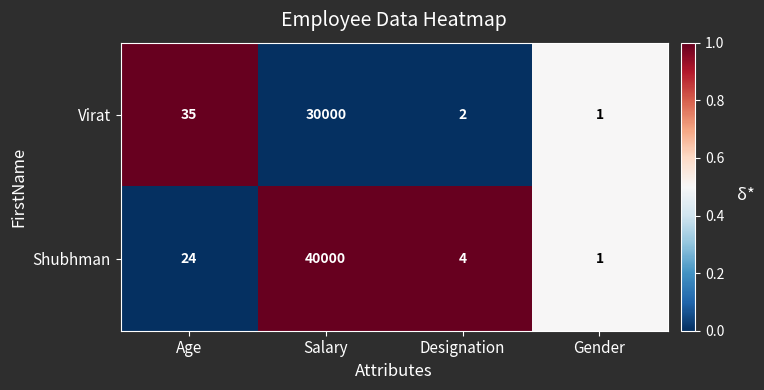

Count the number of categories in the chart.

4